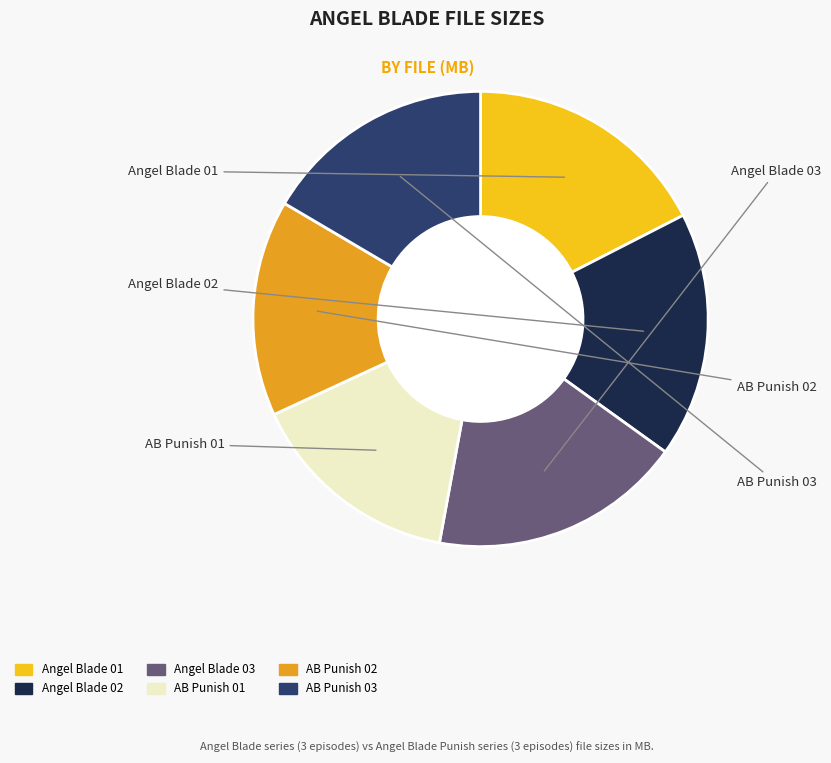

Count the number of slices in the pie.

6